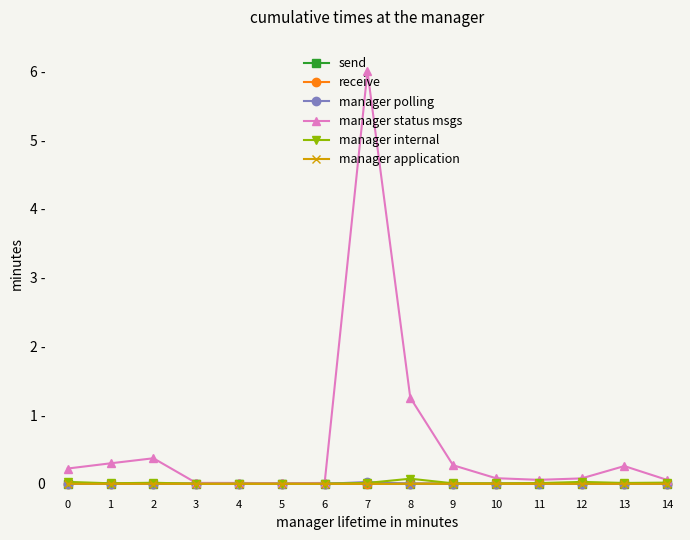

Reading left to right, extract all data points from this chart.

send: 0=0.0	1=0.0	2=0.0	3=0.0	4=0.0	5=0.0	6=0.0	7=0.0	8=0.0	9=0.0	10=0.0	11=0.0	12=0.0	13=0.0	14=0.0
receive: 0=0.0	1=0.0	2=0.0	3=0.0	4=0.0	5=0.0	6=0.0	7=0.0	8=0.0	9=0.0	10=0.0	11=0.0	12=0.0	13=0.0	14=0.0
manager polling: 0=0.0	1=0.0	2=0.0	3=0.0	4=0.0	5=0.0	6=0.0	7=0.0	8=0.0	9=0.0	10=0.0	11=0.0	12=0.0	13=0.0	14=0.0
manager status msgs: 0=0.2	1=0.3	2=0.4	3=0.0	4=0.0	5=0.0	6=0.0	7=6.0	8=1.3	9=0.3	10=0.1	11=0.1	12=0.1	13=0.3	14=0.1
manager internal: 0=0.0	1=0.0	2=0.0	3=0.0	4=0.0	5=0.0	6=0.0	7=0.0	8=0.1	9=0.0	10=0.0	11=0.0	12=0.0	13=0.0	14=0.0
manager application: 0=0.0	1=0.0	2=0.0	3=0.0	4=0.0	5=0.0	6=0.0	7=0.0	8=0.0	9=0.0	10=0.0	11=0.0	12=0.0	13=0.0	14=0.0